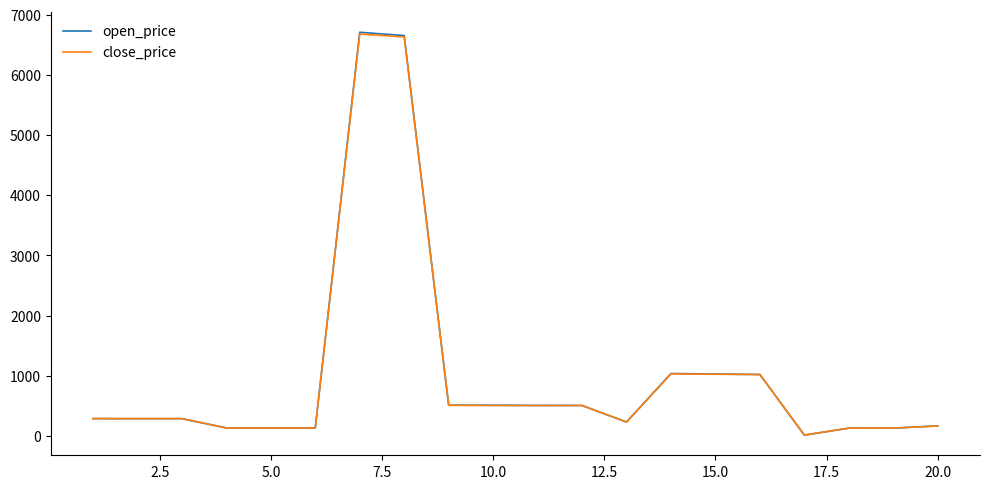

Which series has the widest spread of values?

open_price